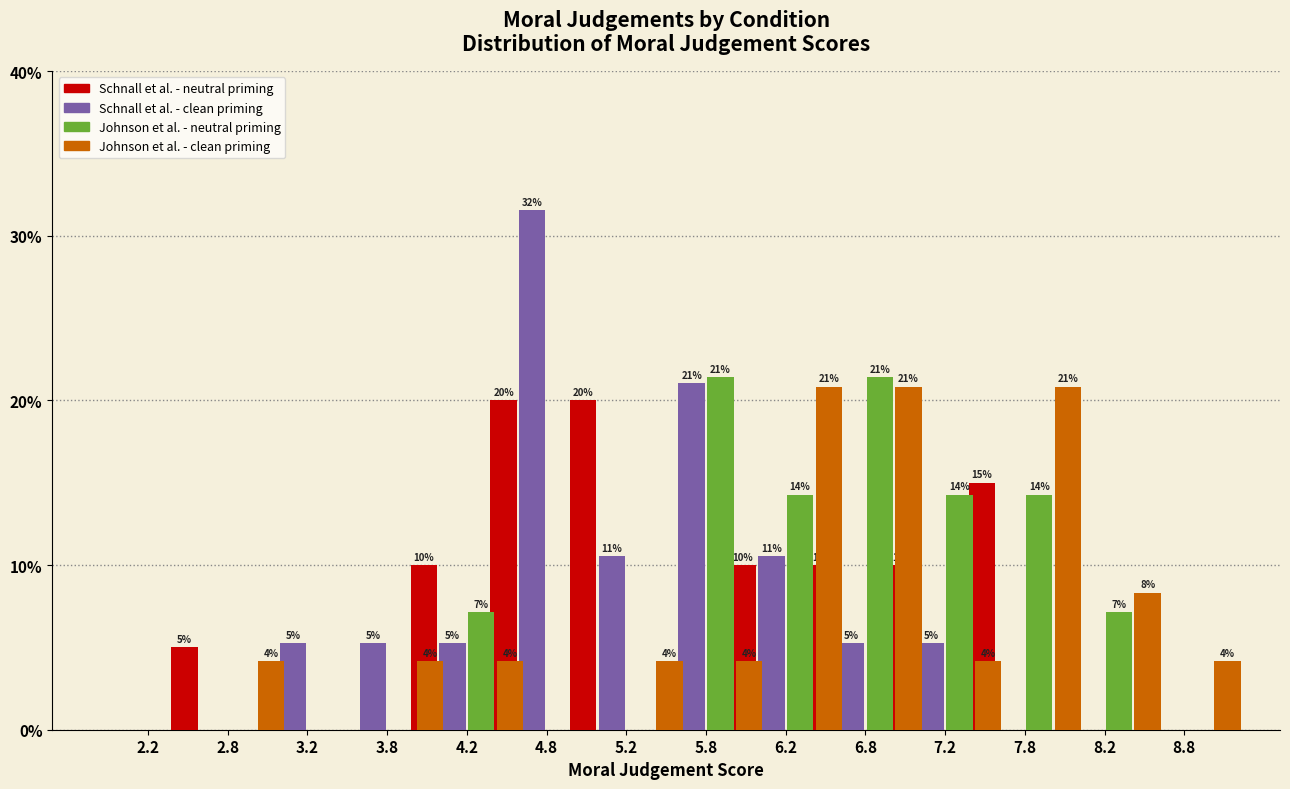

Between 2.8 and 7.2, which is larger?

7.2